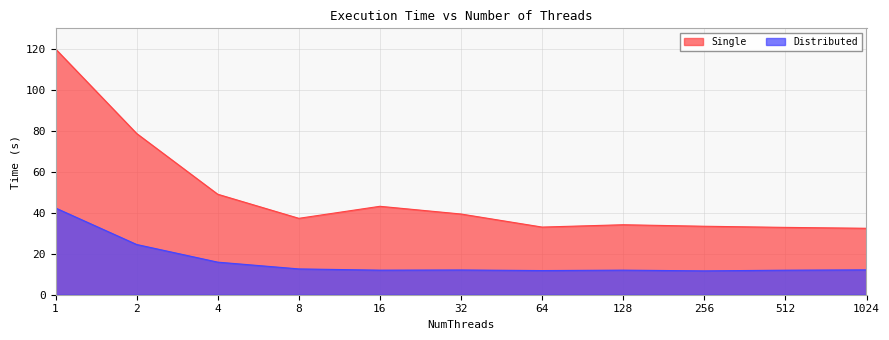

Reading left to right, extract all data points from this chart.

Single: 1=119.9	2=78.7	4=49.0	8=37.3	16=43.2	32=39.4	64=33.0	128=34.2	256=33.4	512=32.9	1024=32.4
Distributed: 1=42.3	2=24.5	4=15.9	8=12.6	16=12.0	32=12.1	64=11.8	128=12.0	256=11.6	512=12.0	1024=12.1